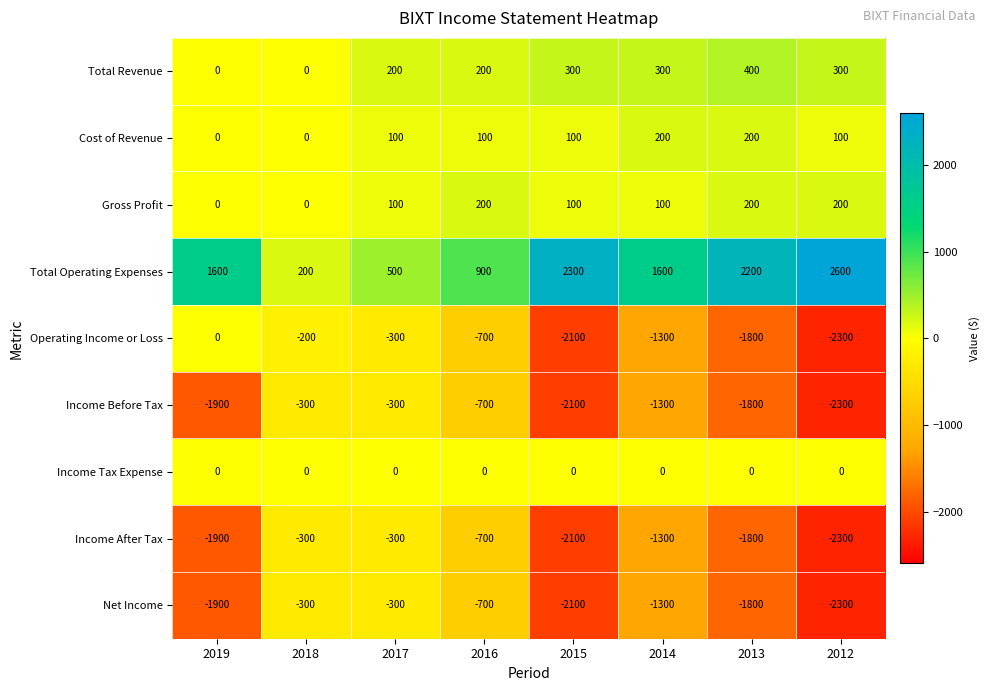

At which category is the sum across all series the highest?

2017